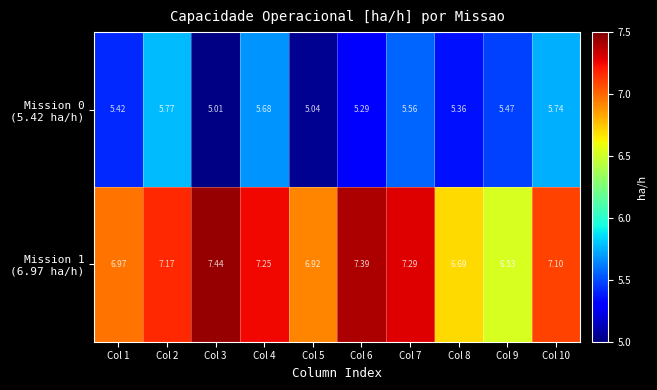

How many categories are shown in the chart?

10